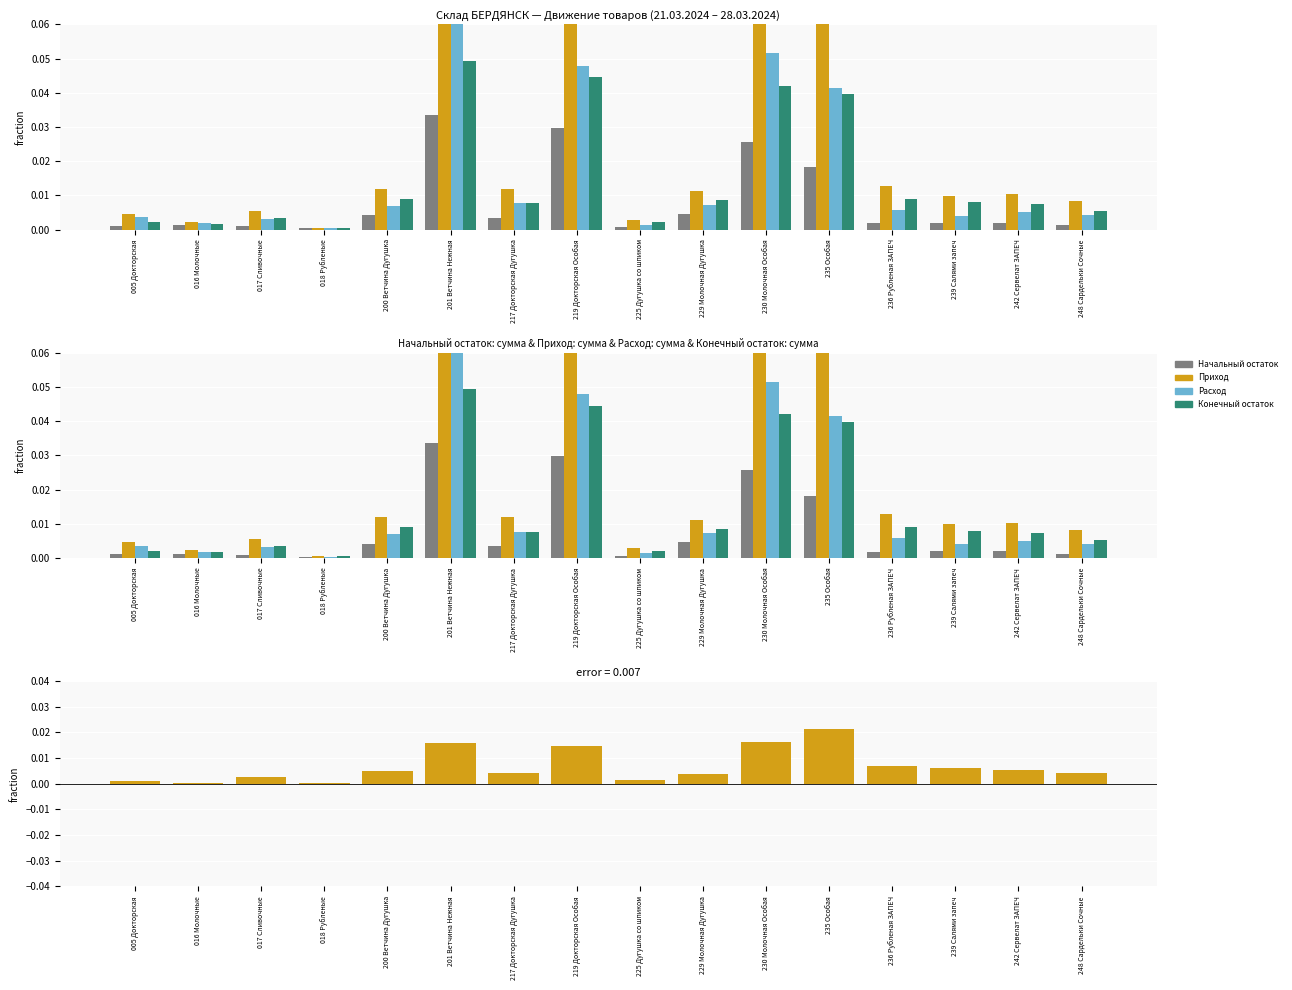

What are all the series names shown in the legend?

Начальный остаток, Приход, Расход, Конечный остаток